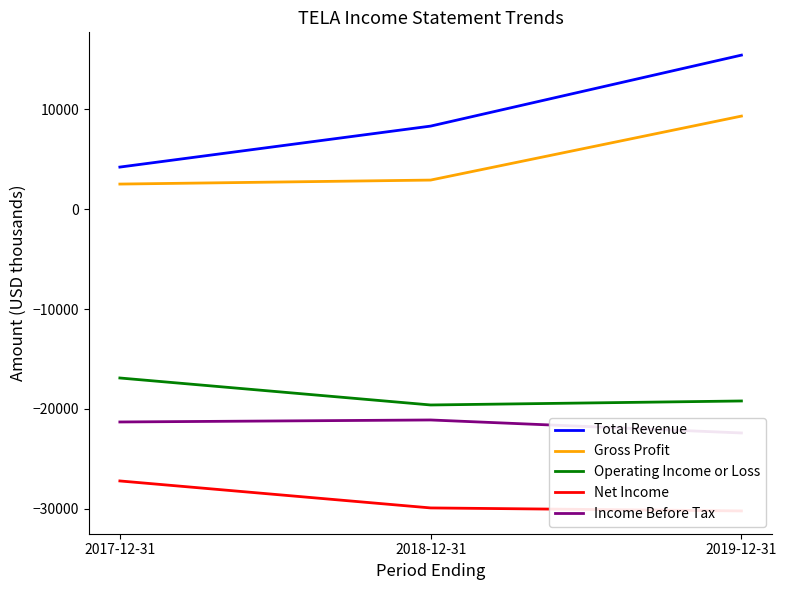

Read the Income Before Tax value at 2019-12-31, to the nearest 50.

-22400